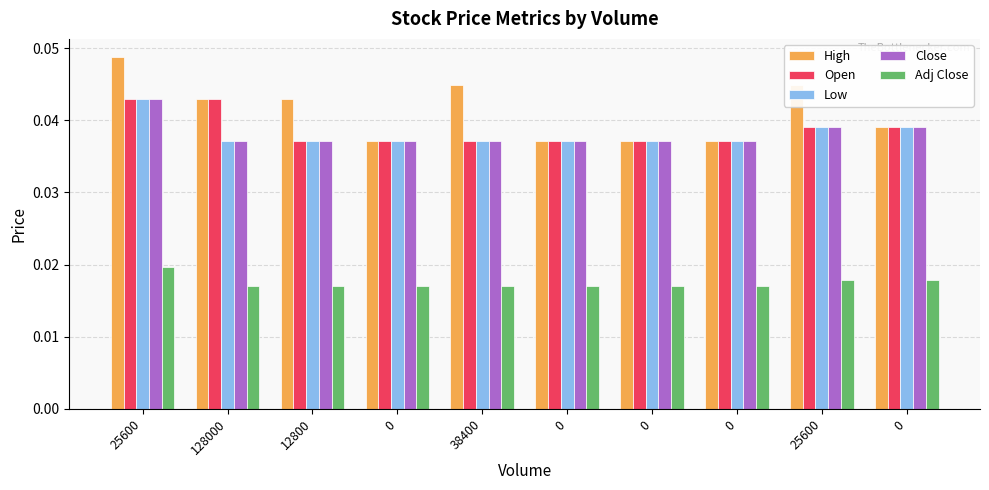

What are all the series names shown in the legend?

High, Open, Low, Close, Adj Close